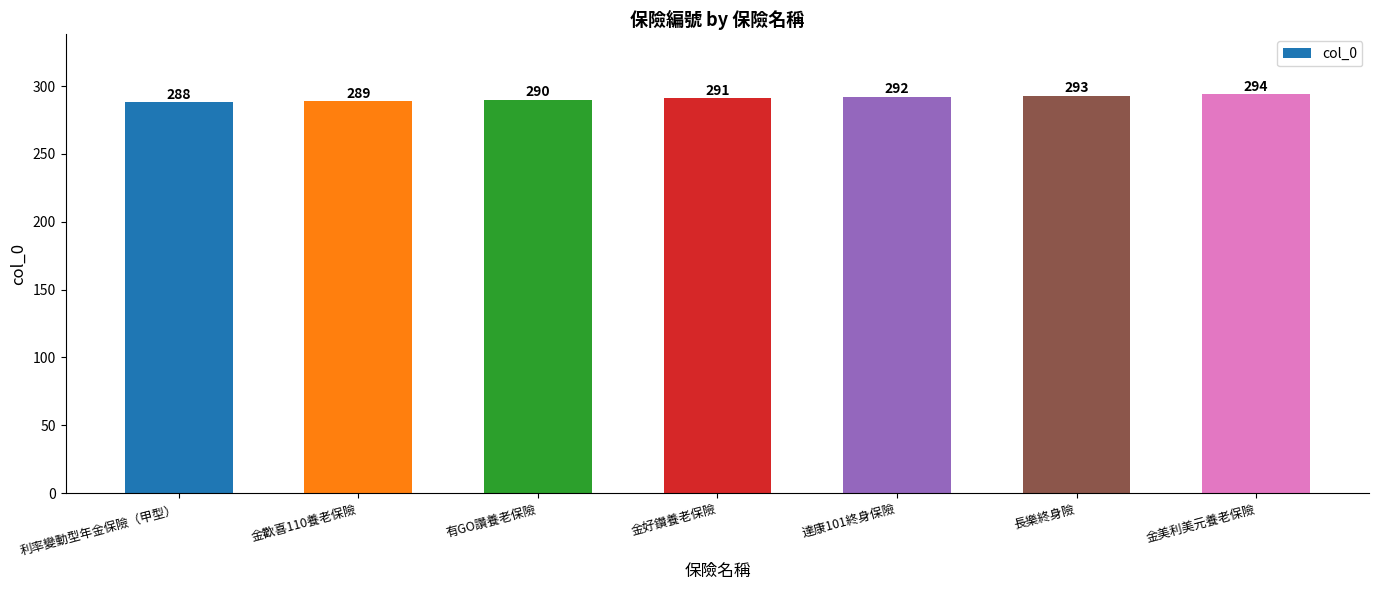

What is the label of the 4th bar from the right?

金好鑽養老保險